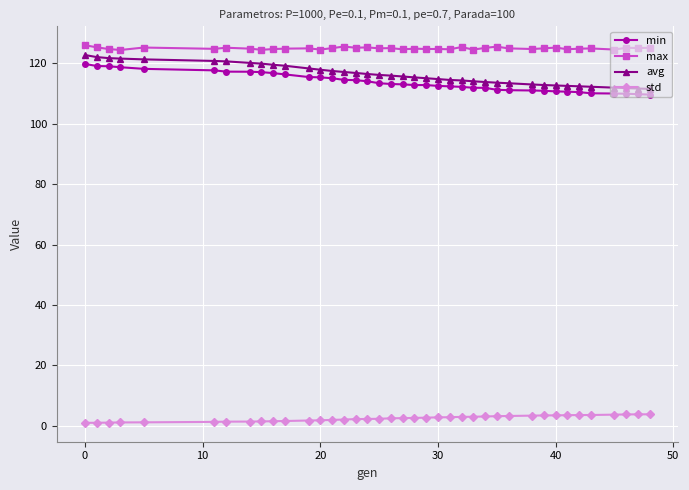

What is the maximum value for avg?

122.8